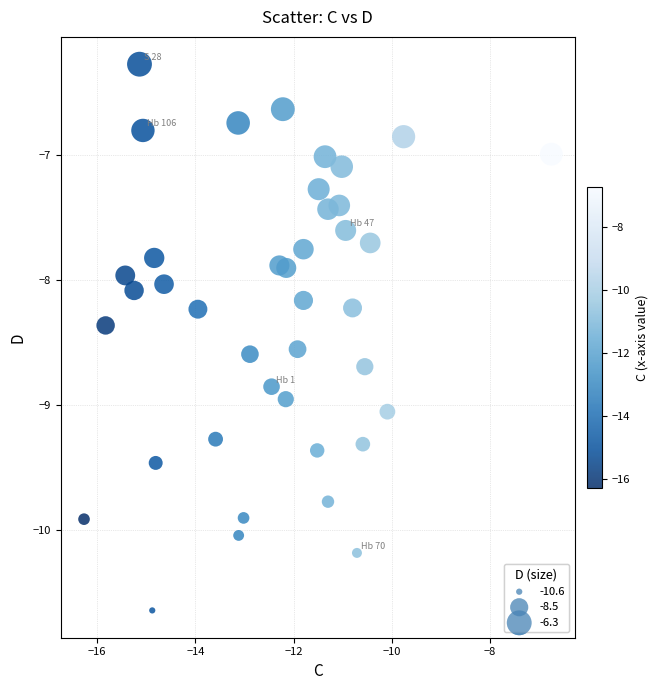

What is the range of X values (max minus min)?

9.5